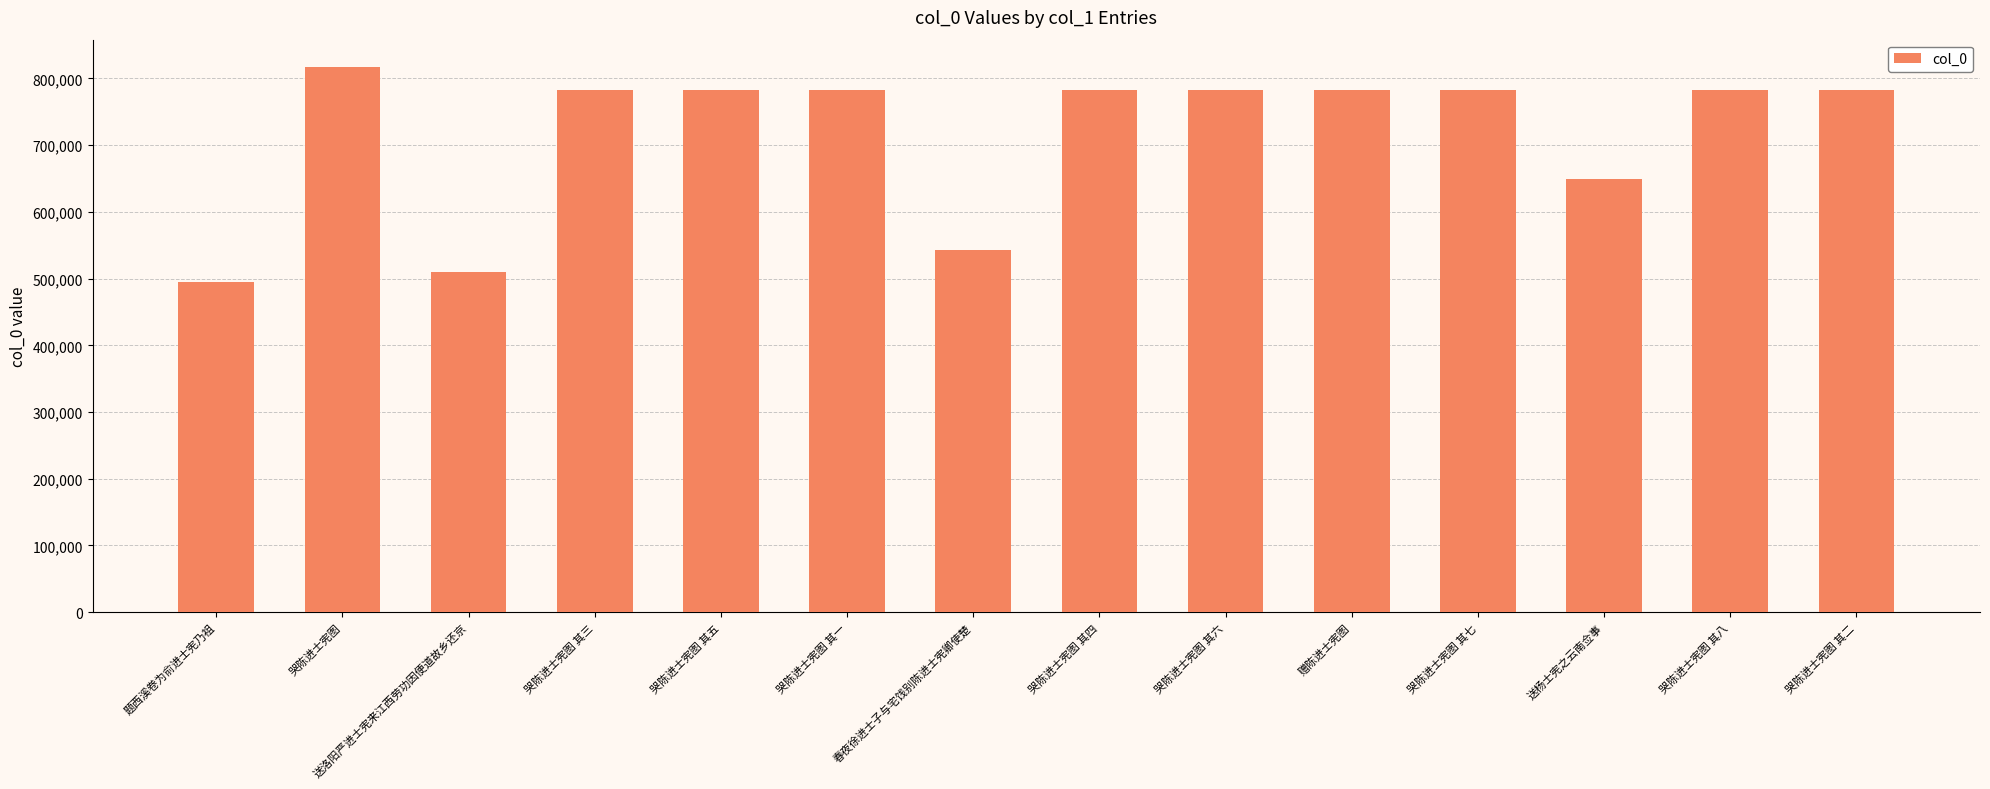

Where is the data nearest to the value 655894?

送杨士宪之云南佥事